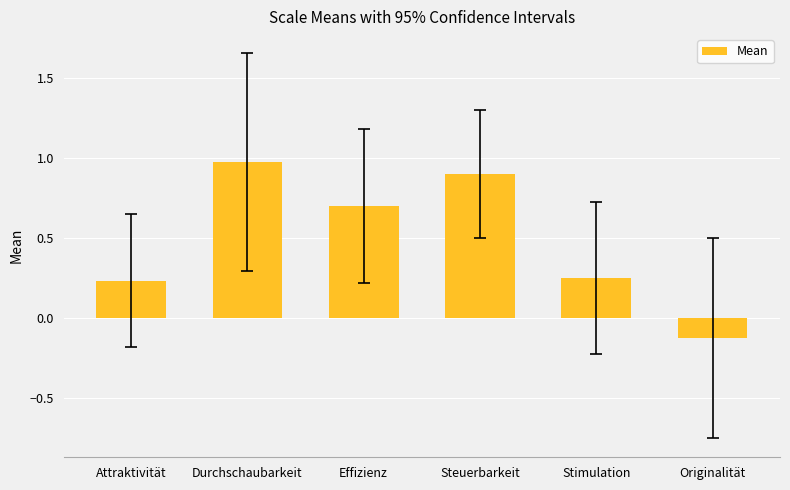

What is the difference between the second highest and minimum values?

1.0